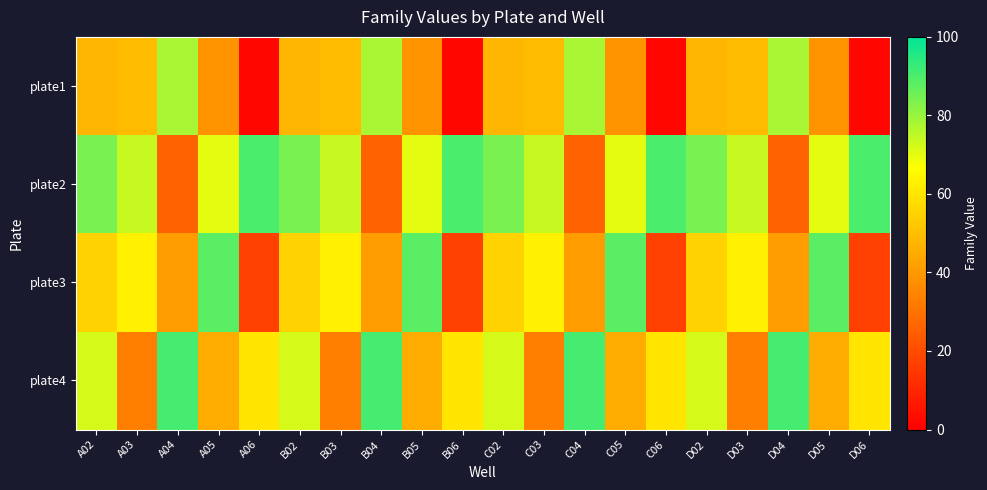

Between B03 and D02, which is larger?

B03